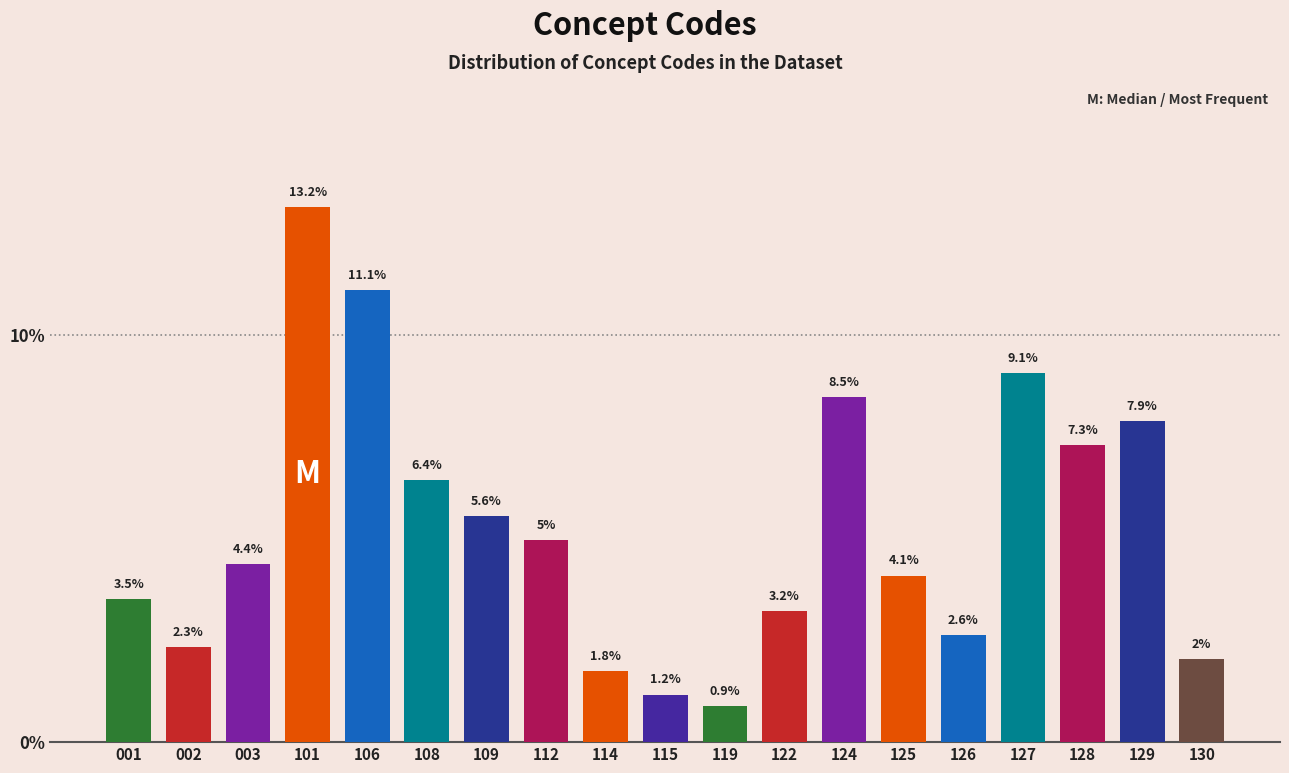

Reading left to right, transcribe all the data shown in this chart.

001=3.5	002=2.3	003=4.4	101=13.2	106=11.1	108=6.4	109=5.6	112=5.0	114=1.8	115=1.2	119=0.9	122=3.2	124=8.5	125=4.1	126=2.6	127=9.1	128=7.3	129=7.9	130=2.0